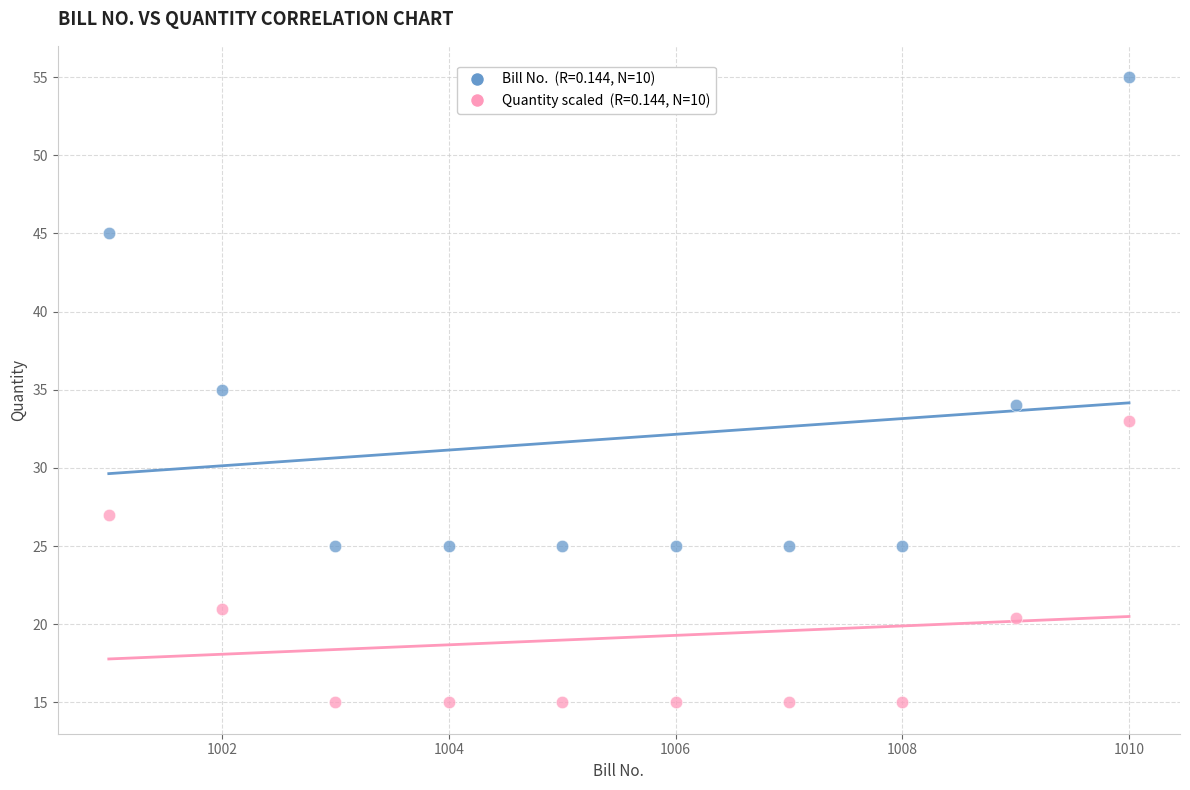

Across all data points, what is the range of X values (max minus min)?

9.0